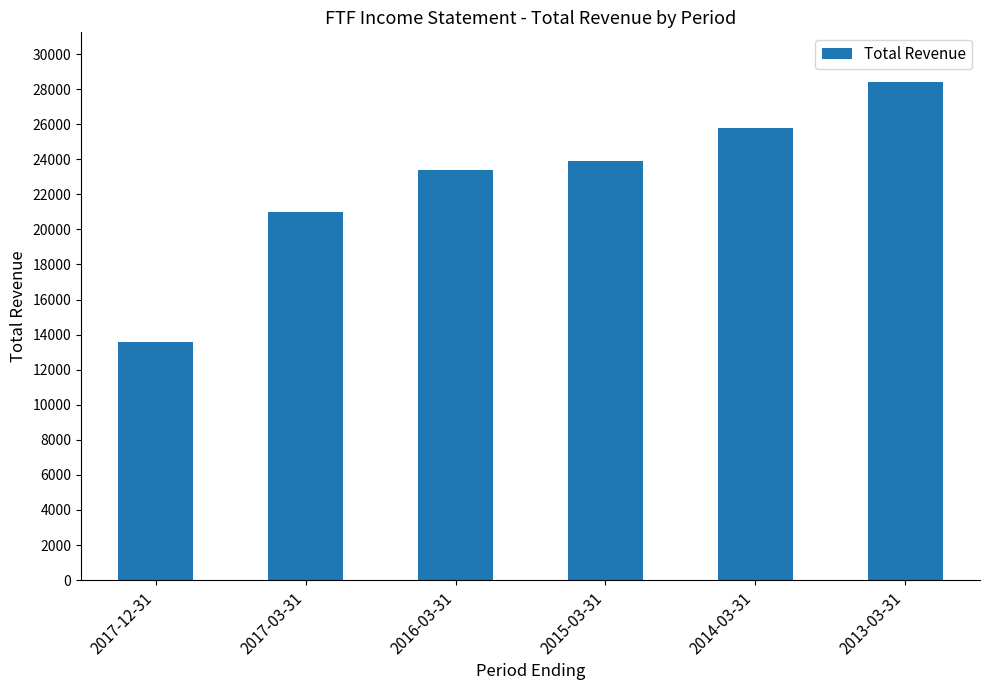

How many categories are shown in the chart?

6